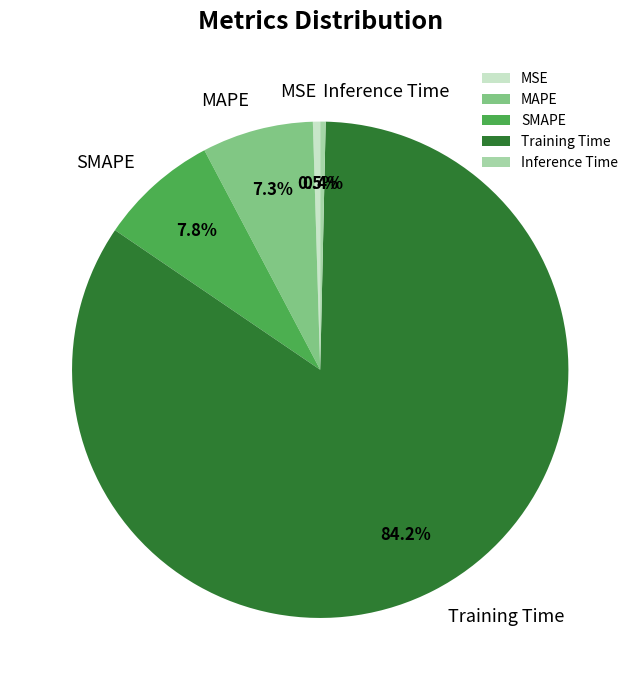

To the nearest percent, what is the combined percentage of Training Time and MSE?

85%